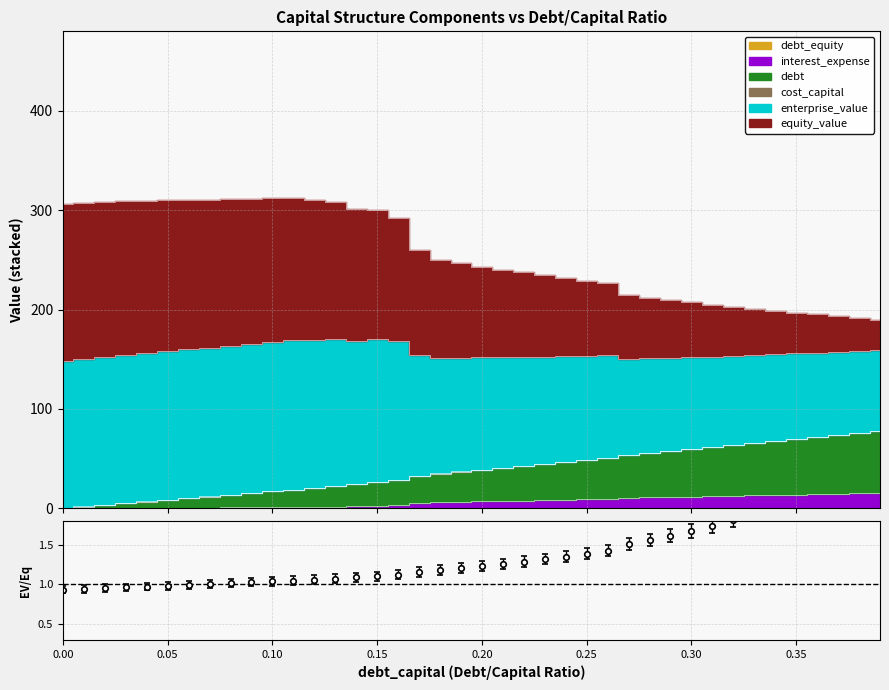

True or false: interest_expense has a value of 0.2 at 0.05.

False